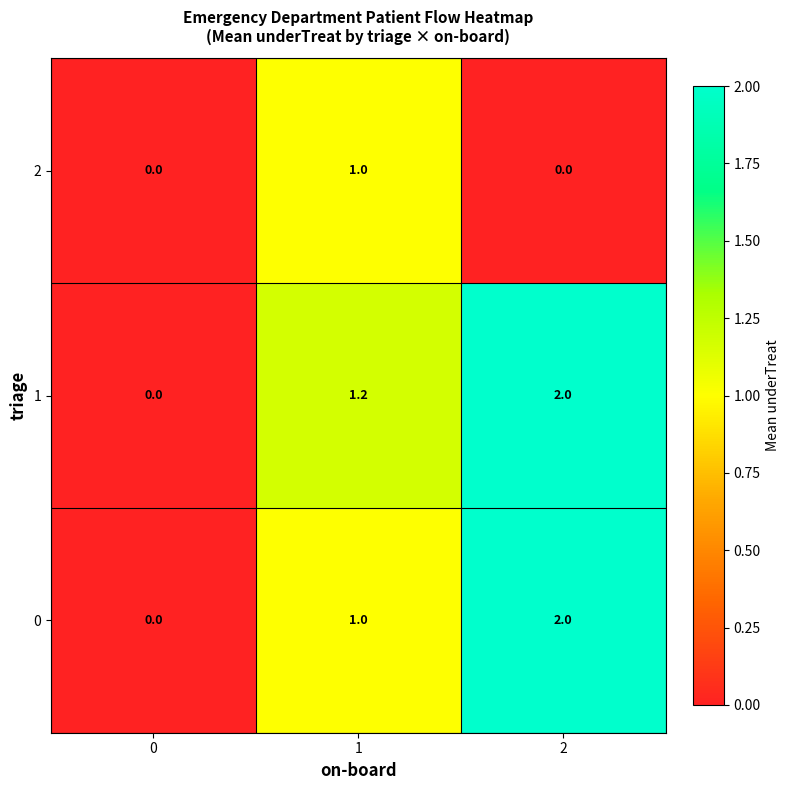

Reading left to right, extract all data points from this chart.

2: 0.0	1.0	0.0
1: 0.0	1.2	2.0
0: 0.0	1.0	2.0